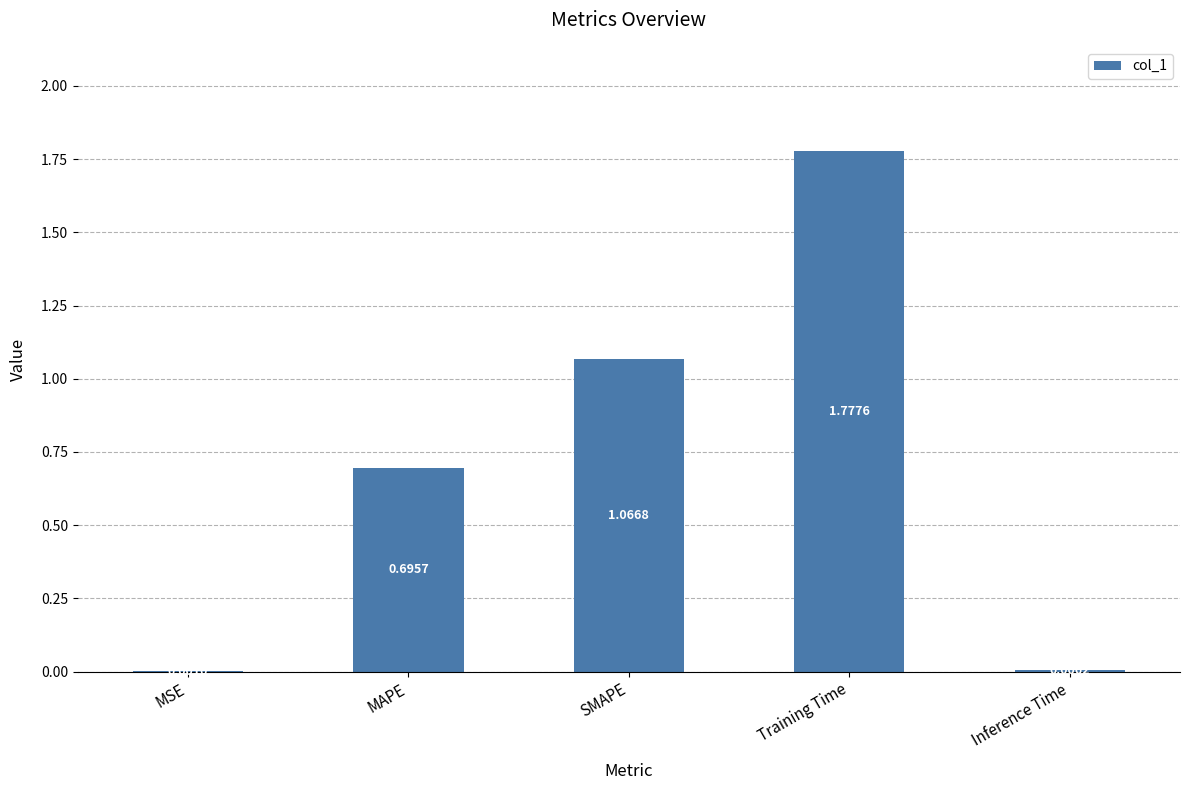

What is the sum of all values?

3.5